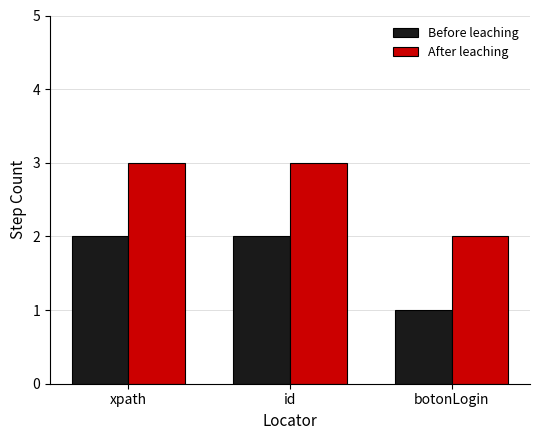

What is the average value of the After leaching series?

3